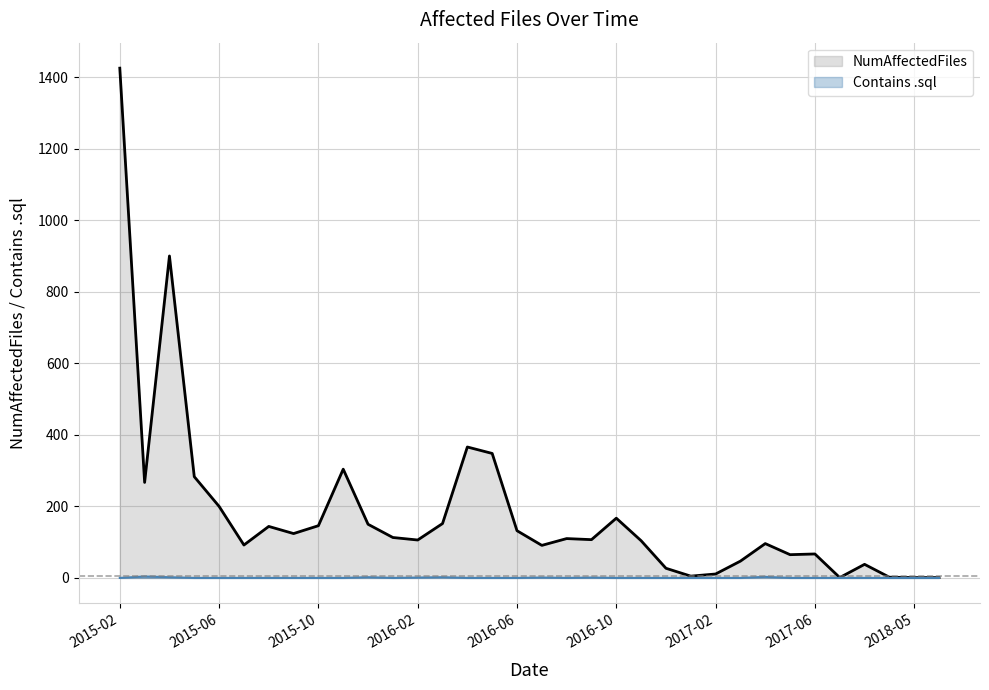

Which series has the largest total across all categories?

NumAffectedFiles